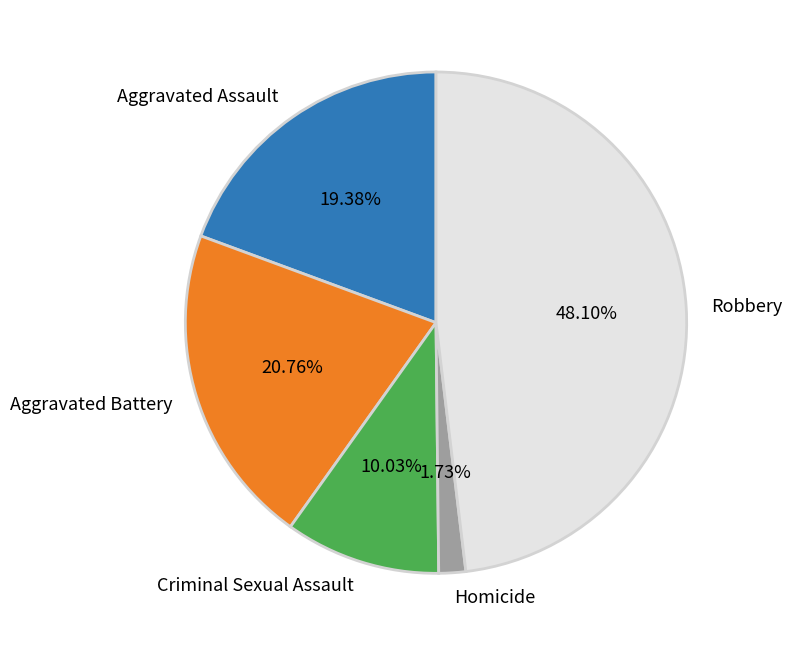

Which has a higher value, Aggravated Assault or Homicide?

Aggravated Assault